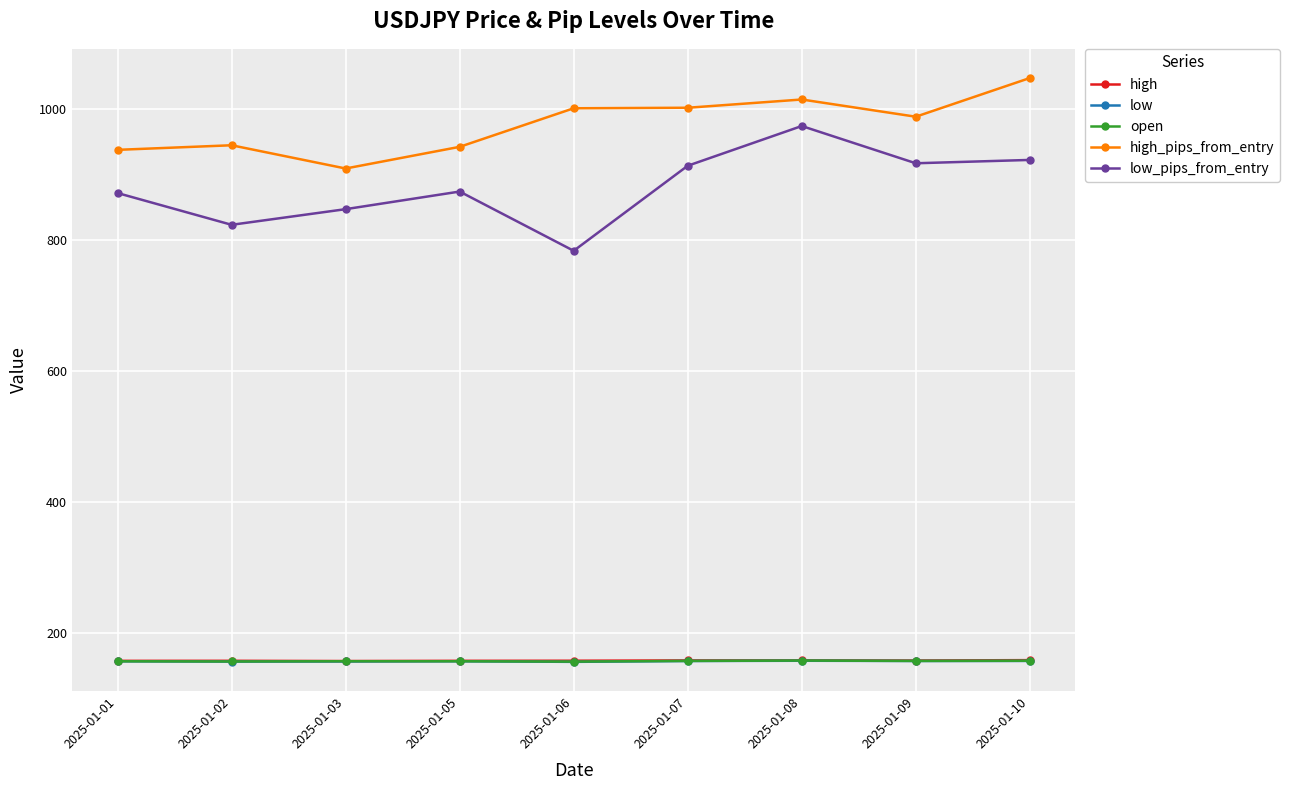

At how many categories does at least one series exceed 491?

9